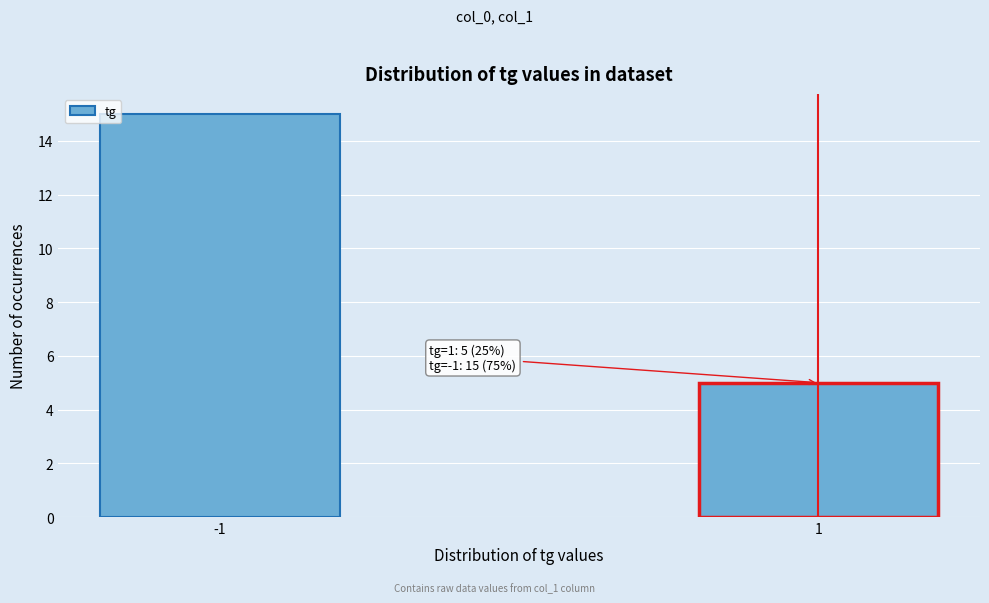

Reading left to right, extract all data points from this chart.

-1=15	1=5